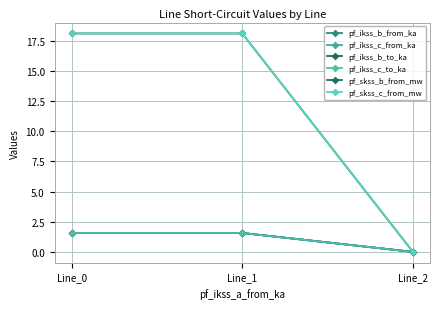

At Line_2, list the series in order from smallest to largest.

pf_ikss_b_from_ka, pf_ikss_c_from_ka, pf_ikss_b_to_ka, pf_ikss_c_to_ka, pf_skss_b_from_mw, pf_skss_c_from_mw